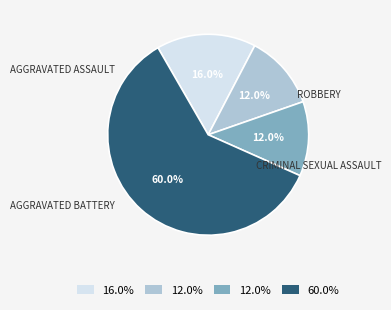

How many segments does this pie chart have?

4